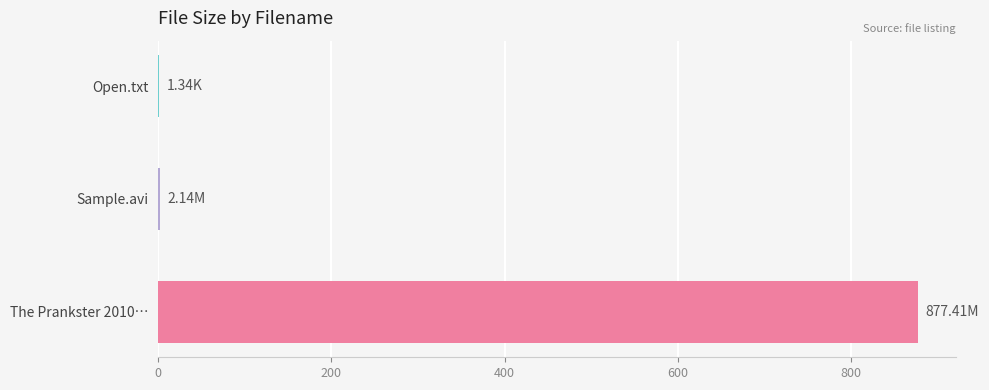

What is the sum of all values?

880.9